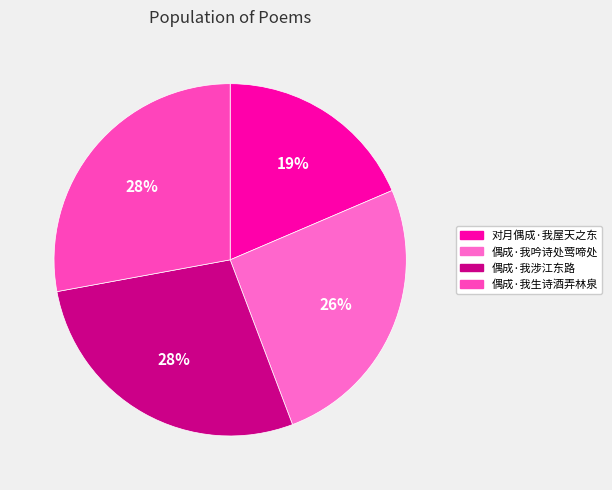

To the nearest percent, what is the average slice percentage?

25%